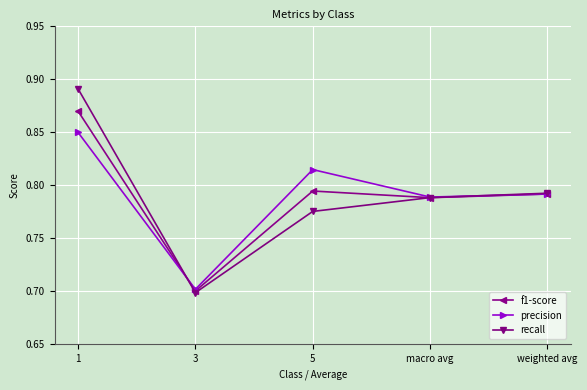

At which category is the sum across all series the highest?

1